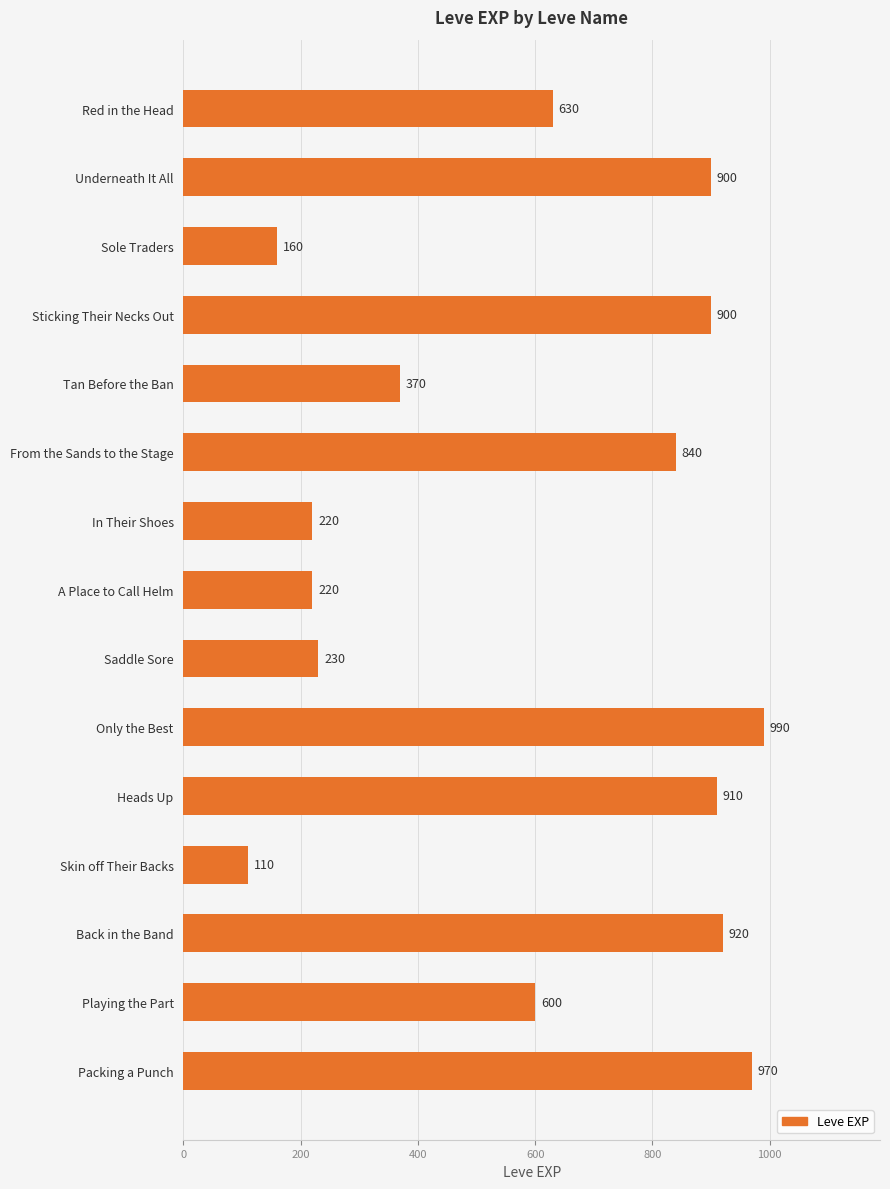

Reading bottom to top, what are all the values shown in this chart?

Packing a Punch=970	Playing the Part=600	Back in the Band=920	Skin off Their Backs=110	Heads Up=910	Only the Best=990	Saddle Sore=230	A Place to Call Helm=220	In Their Shoes=220	From the Sands to the Stage=840	Tan Before the Ban=370	Sticking Their Necks Out=900	Sole Traders=160	Underneath It All=900	Red in the Head=630